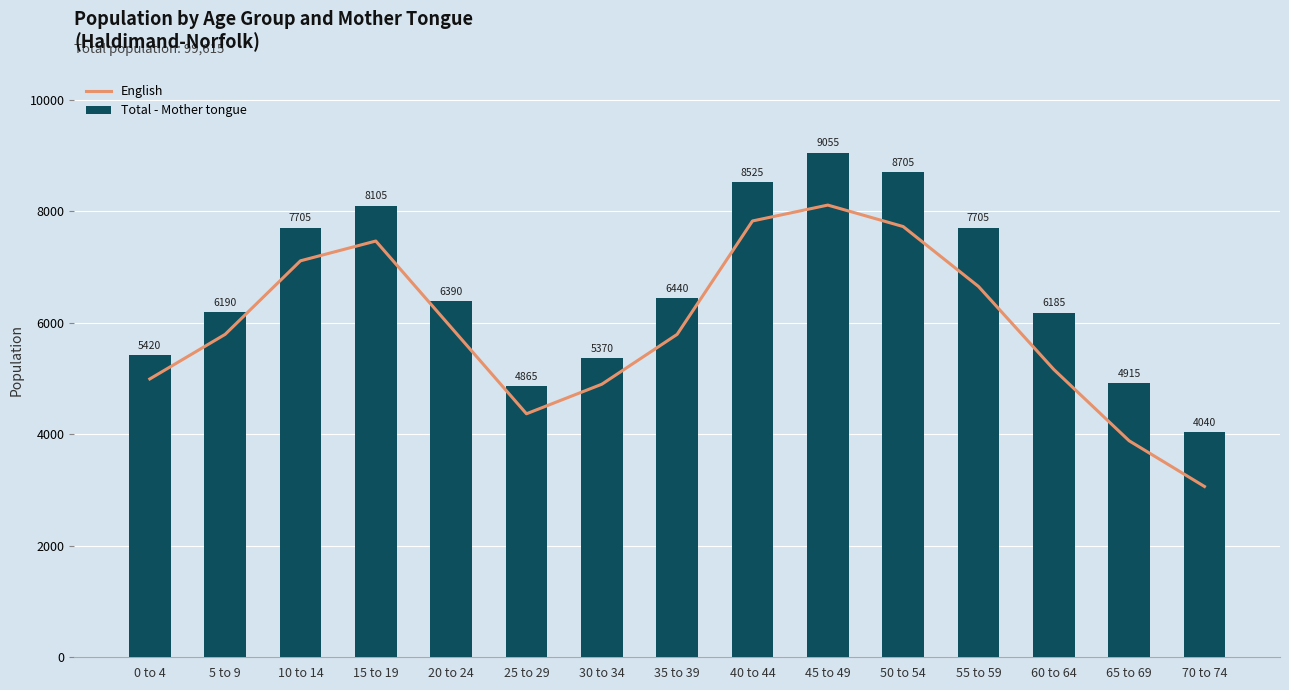

How many data points in English are above 5795?

7